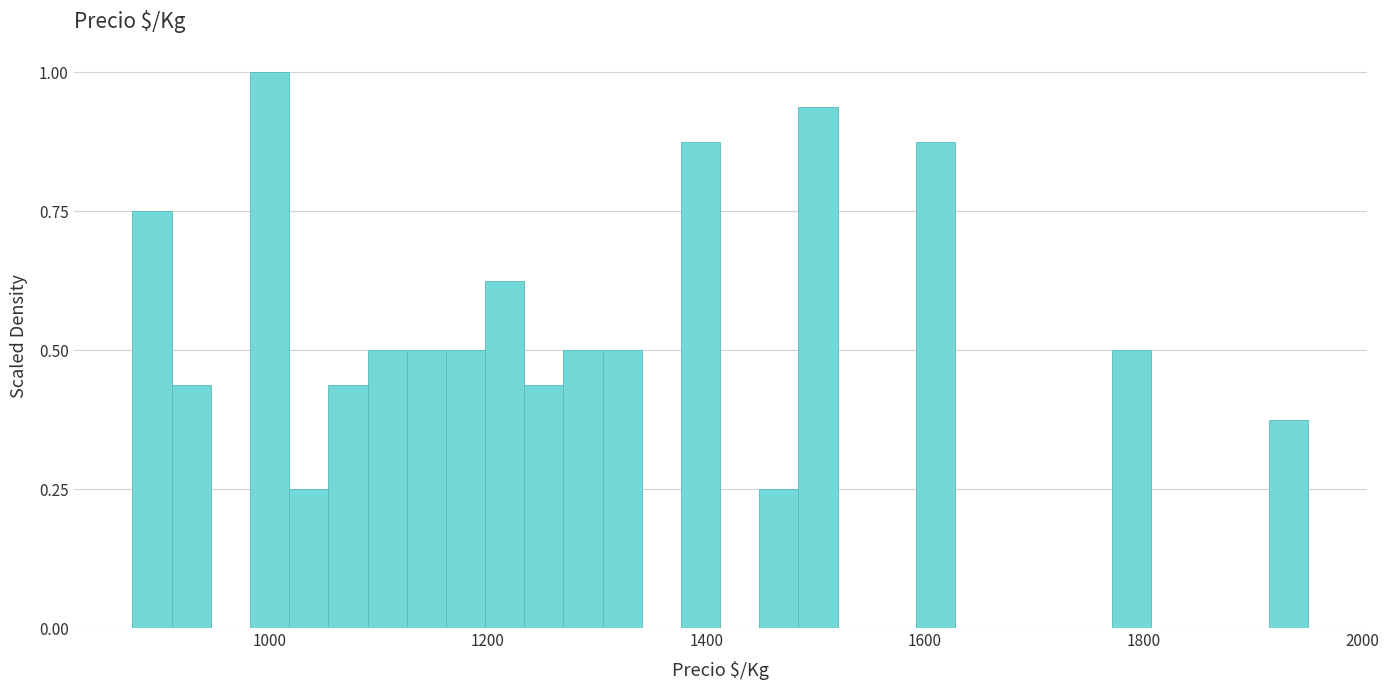

Read against the x-axis, roughly where is the centre of the tallest bar?

1000